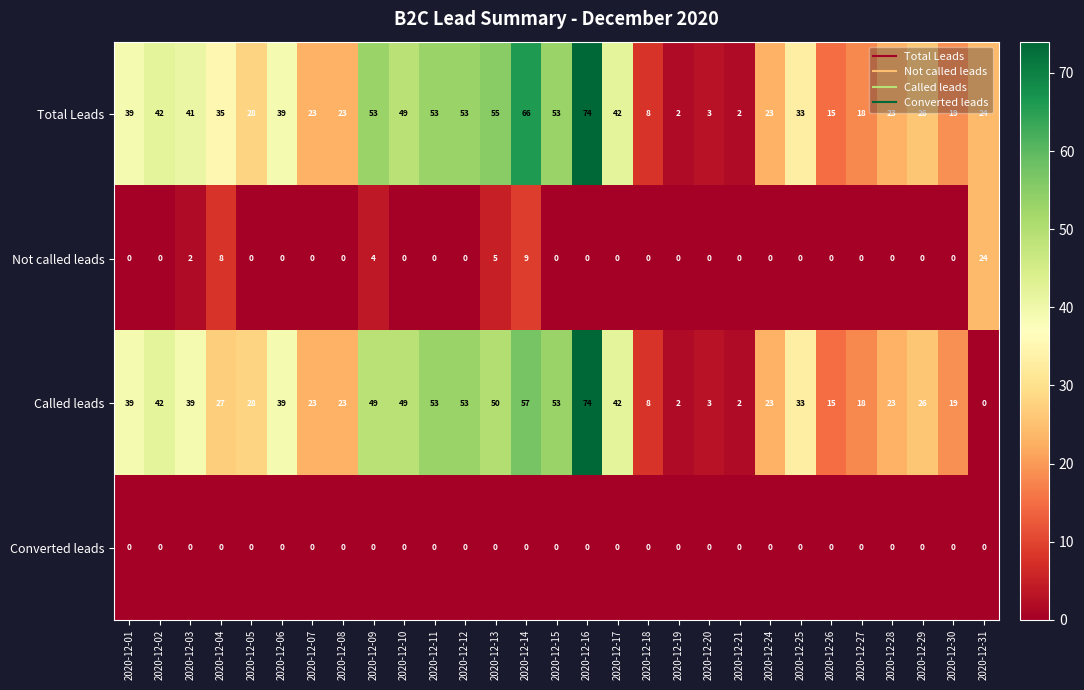

The Total Leads series shows 84 at 2020-12-11. True or false?

False